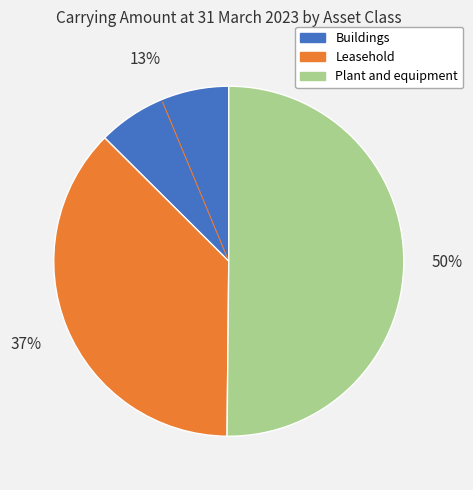

True or false: Plant and equipment accounts for 41% of the total.

False